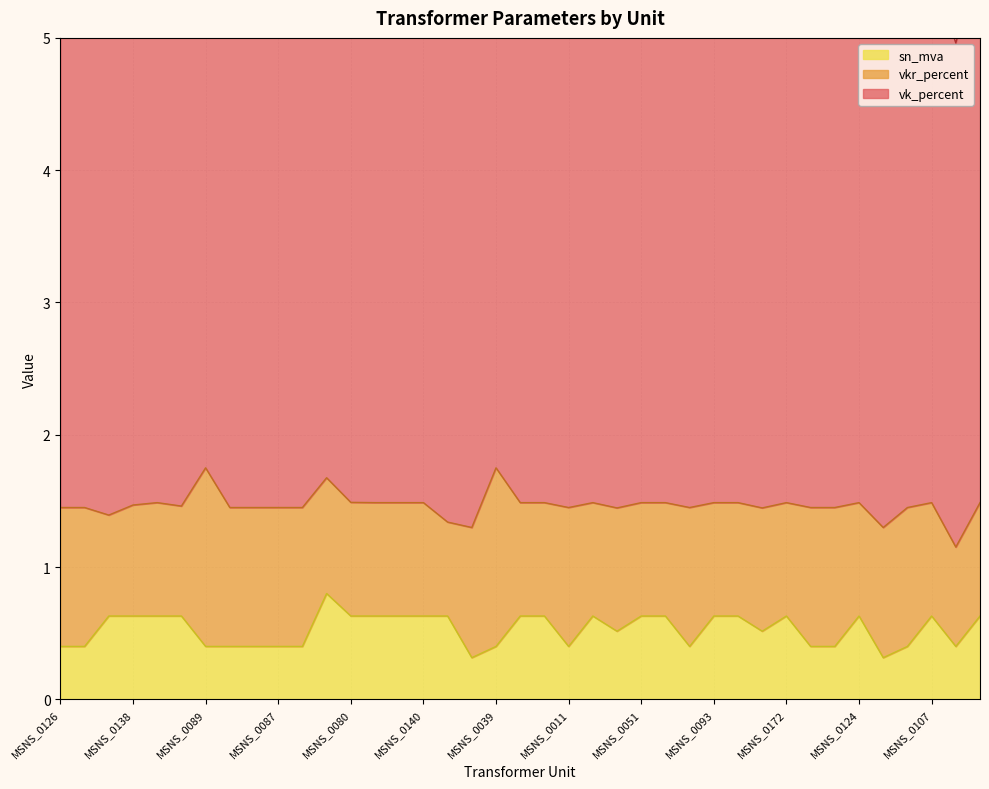

What is the average value of the vk_percent series?

4.0